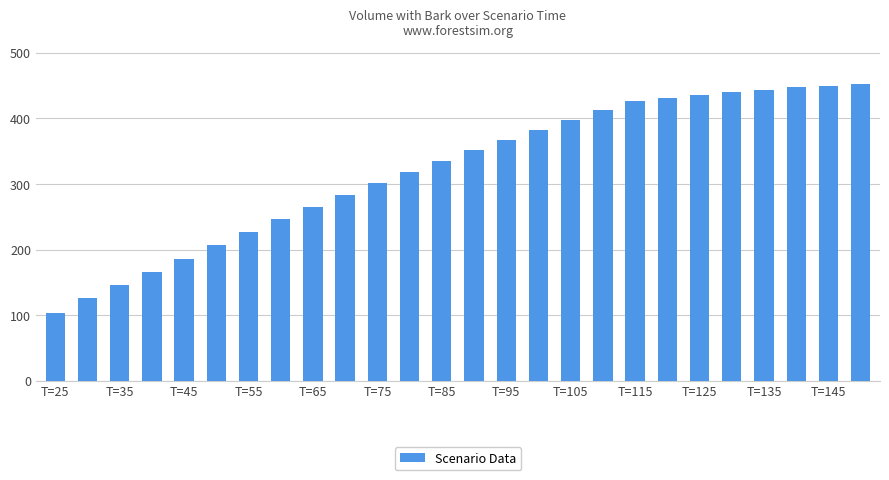

What is the value of the 9th bar from the left?

264.9